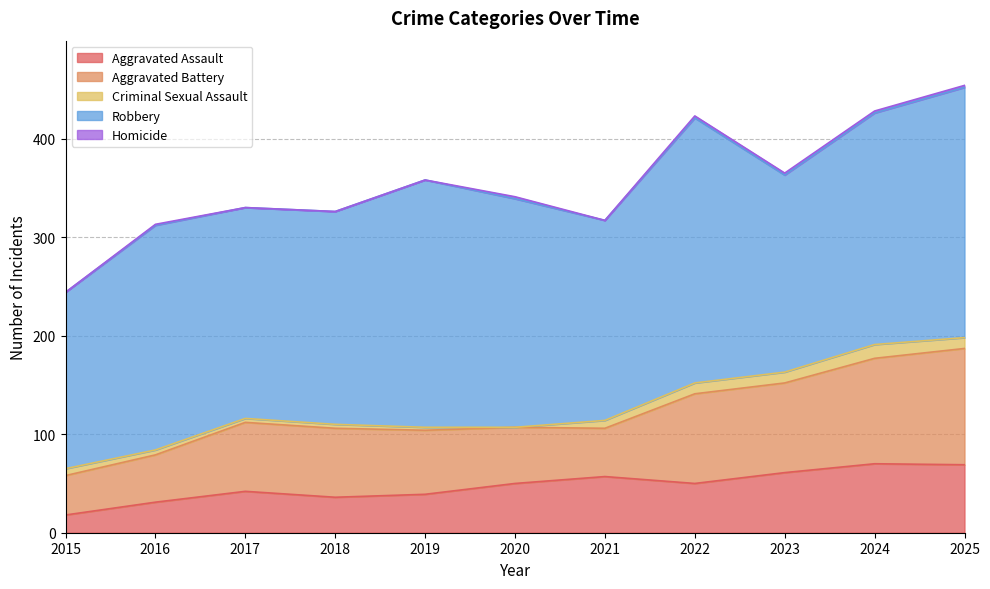

What is the total value across all series at 2022?

423